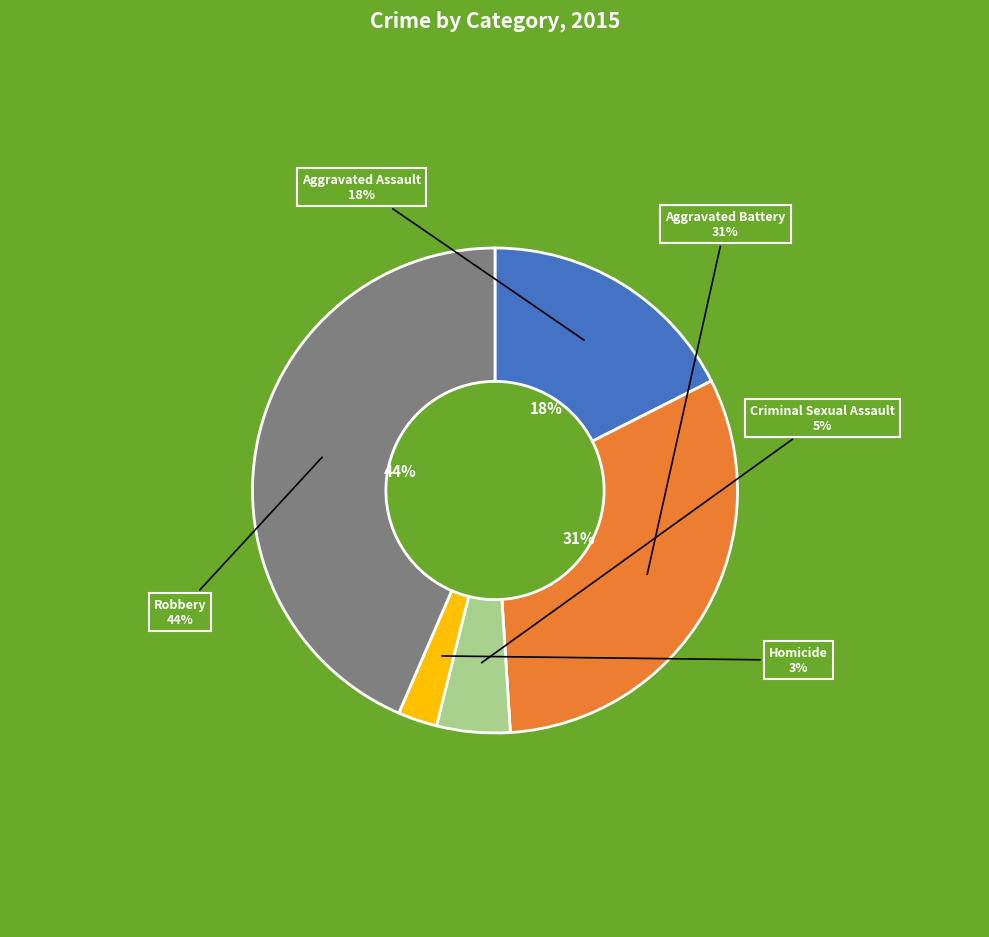

Does Aggravated Battery account for over 50% of the chart?

No